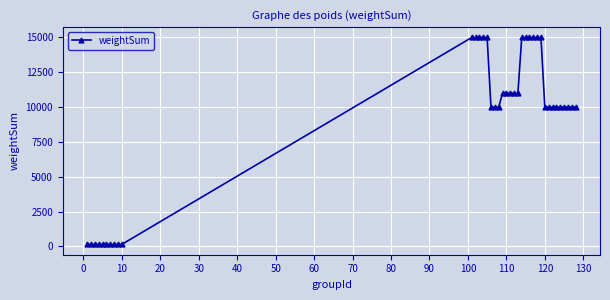

Does the chart have visible grid lines?

Yes